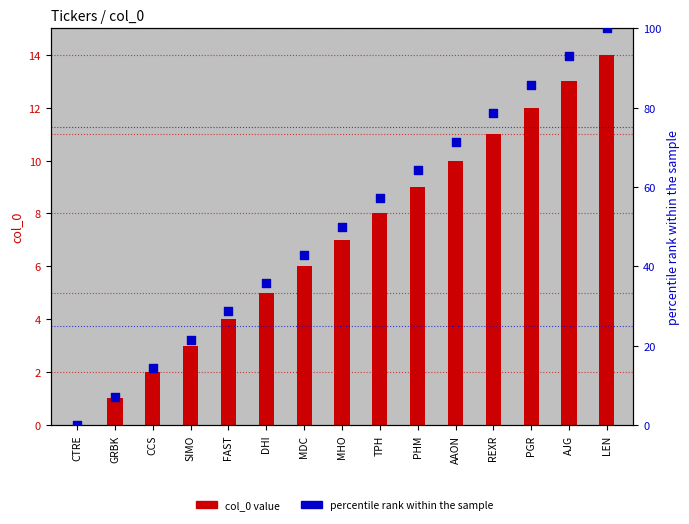

Which series contains the highest Y value?

percentile rank